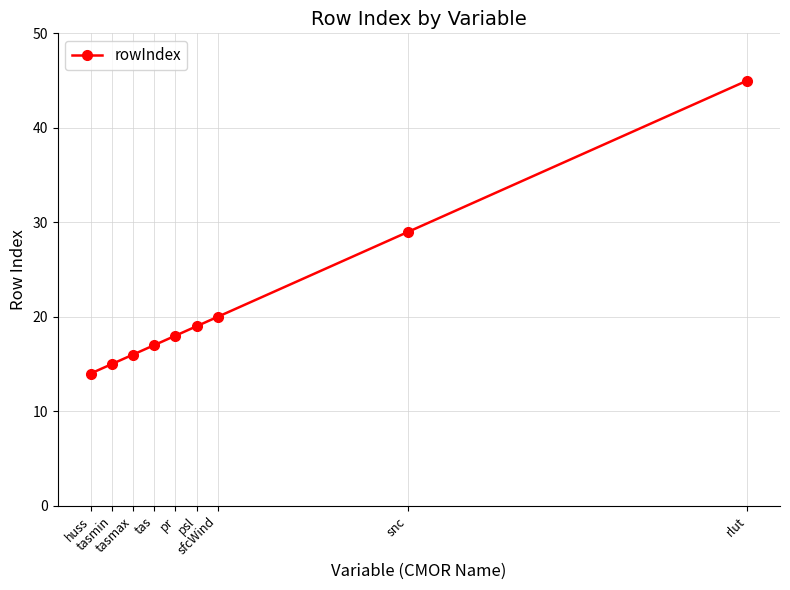

Between rlut and tasmax, which is larger?

rlut